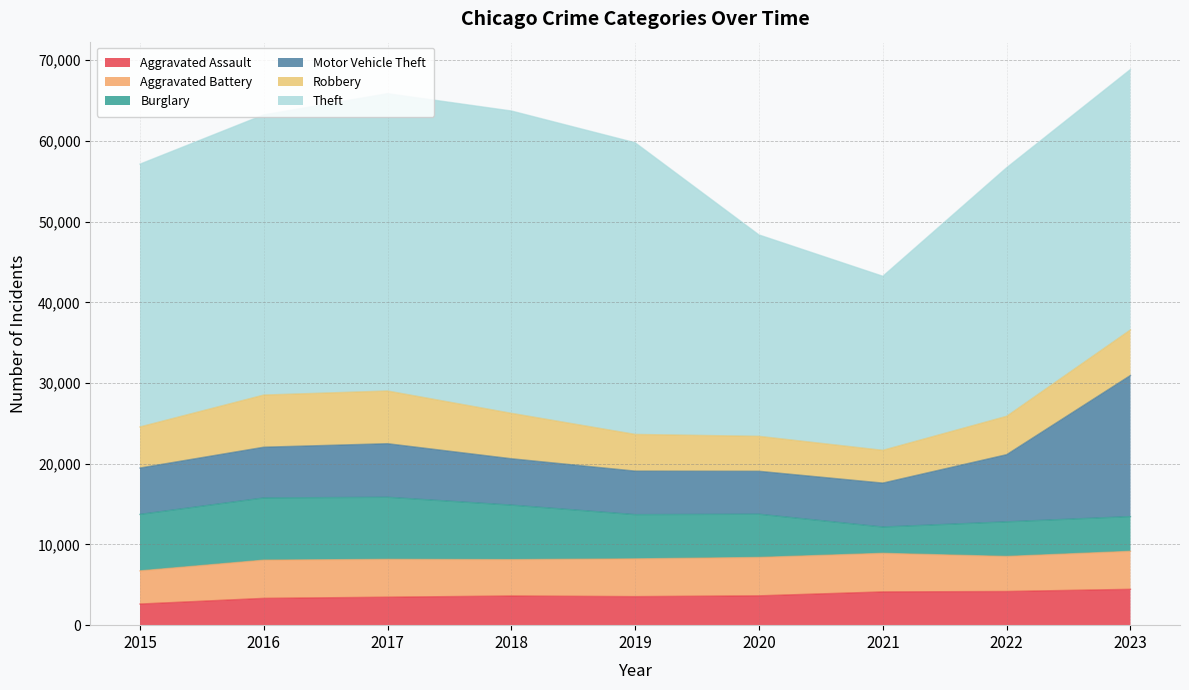

What is the difference between the maximum and second lowest values in the Aggravated Assault series?

1121